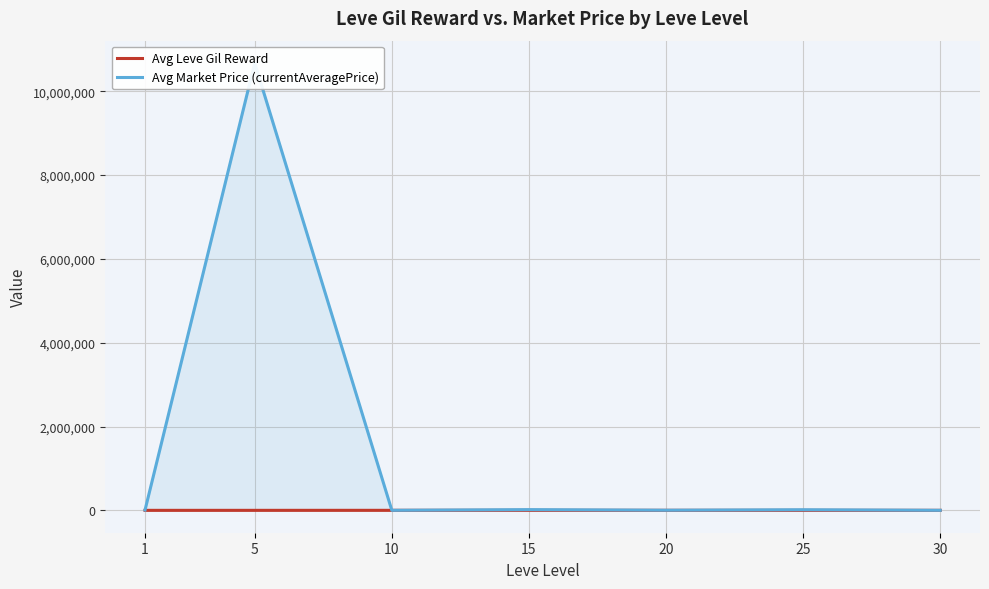

What is the difference between the second highest and second lowest values in the Avg Market Price (currentAveragePrice) series?

16125.8